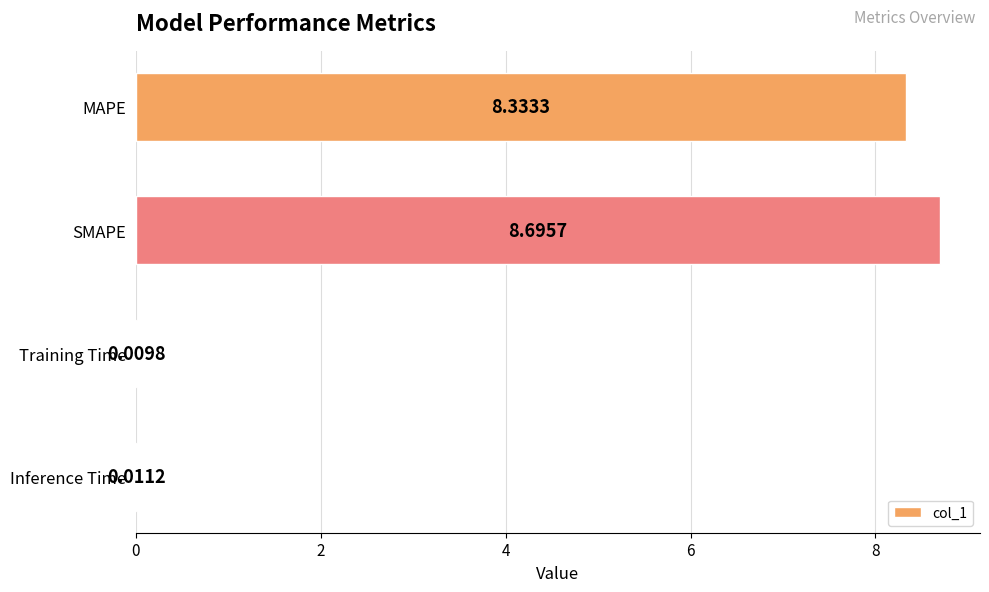

Which label corresponds to the largest value in the chart?

SMAPE